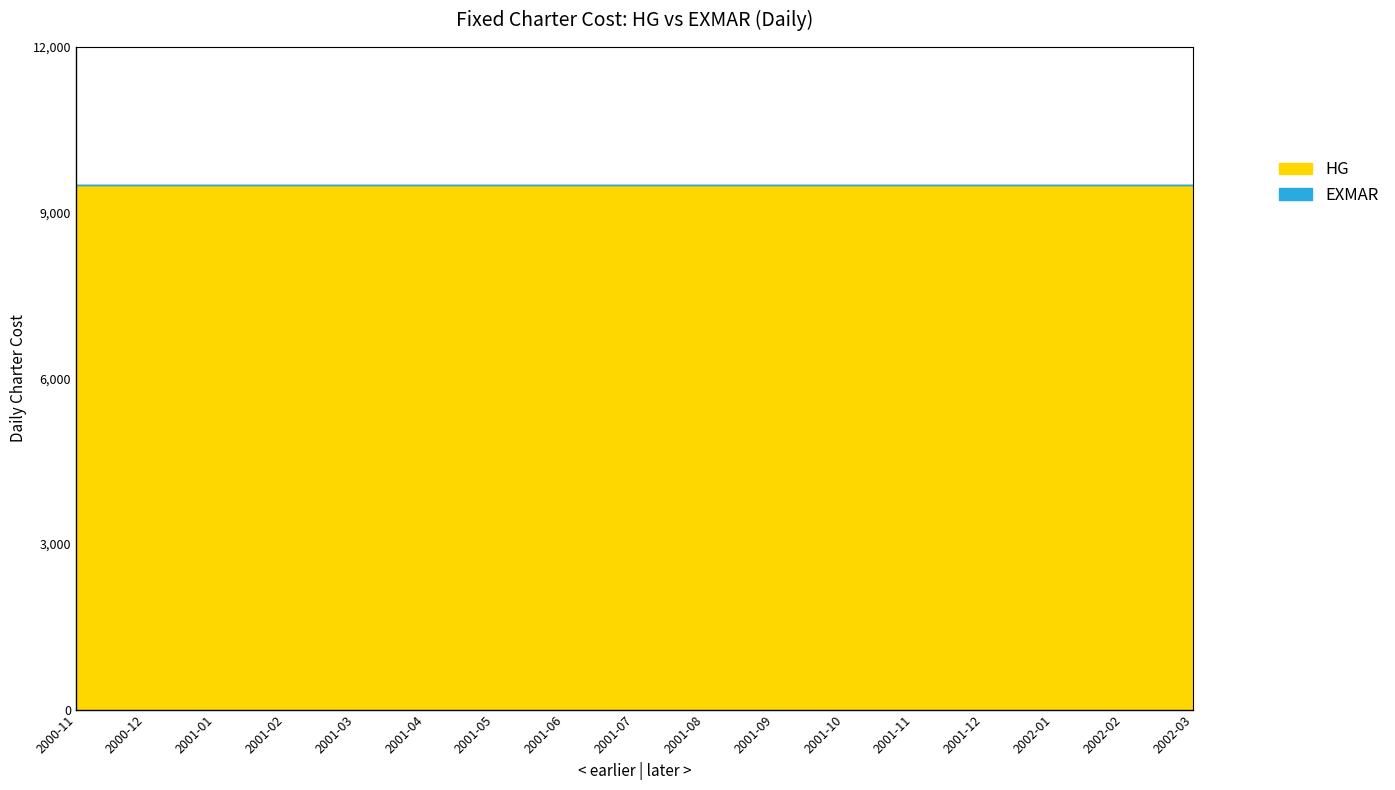

True or false: HG and EXMAR intersect in this chart.

False